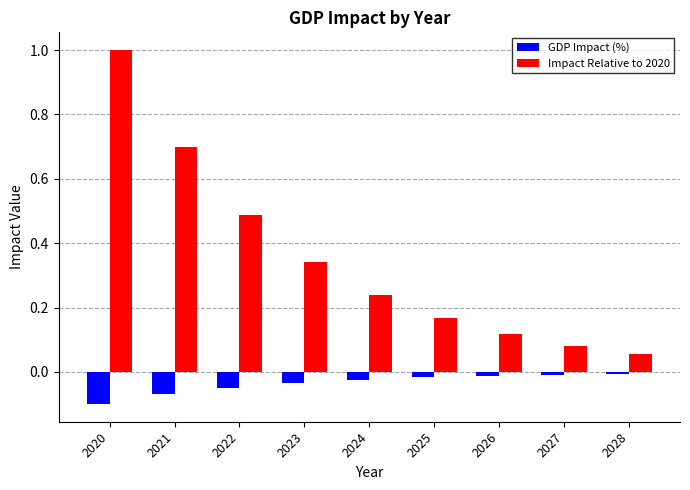

Rank the series by their average value, from highest to lowest.

Impact Relative to 2020, GDP Impact (%)